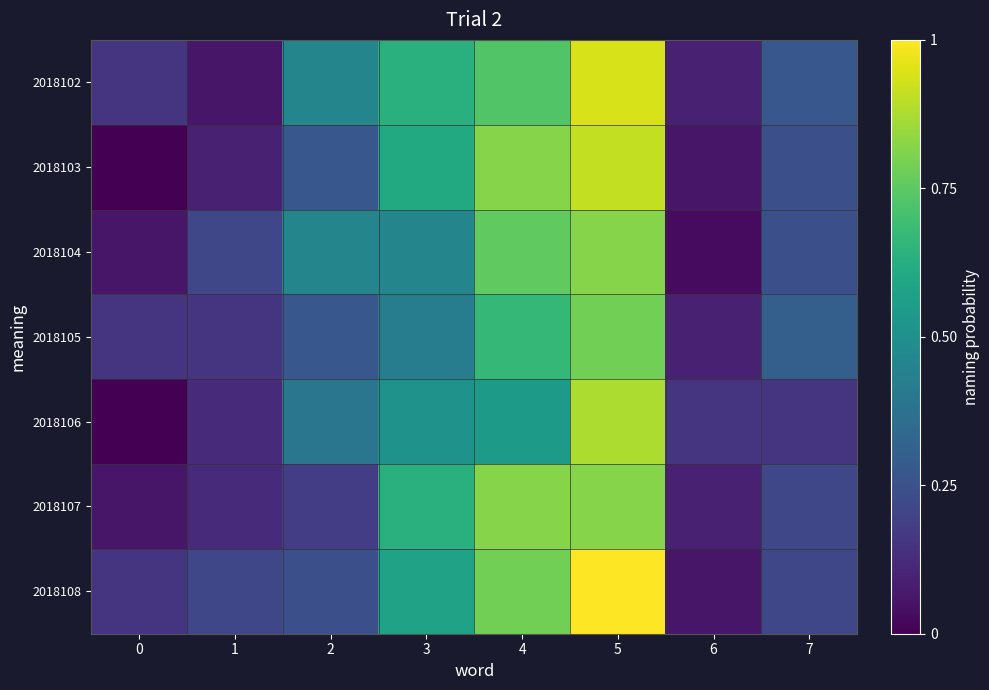

Reading right to left, list all the values displayed in this chart.

row_0: 0.3	0.1	0.9	0.7	0.6	0.5	0.1	0.2
row_1: 0.2	0.1	0.9	0.8	0.6	0.3	0.1	0.0
row_2: 0.2	0.0	0.8	0.8	0.5	0.5	0.2	0.1
row_3: 0.3	0.1	0.8	0.7	0.4	0.3	0.2	0.2
row_4: 0.2	0.2	0.9	0.5	0.5	0.4	0.1	0.0
row_5: 0.2	0.1	0.8	0.8	0.6	0.2	0.1	0.1
row_6: 0.2	0.1	1.0	0.8	0.6	0.2	0.2	0.2